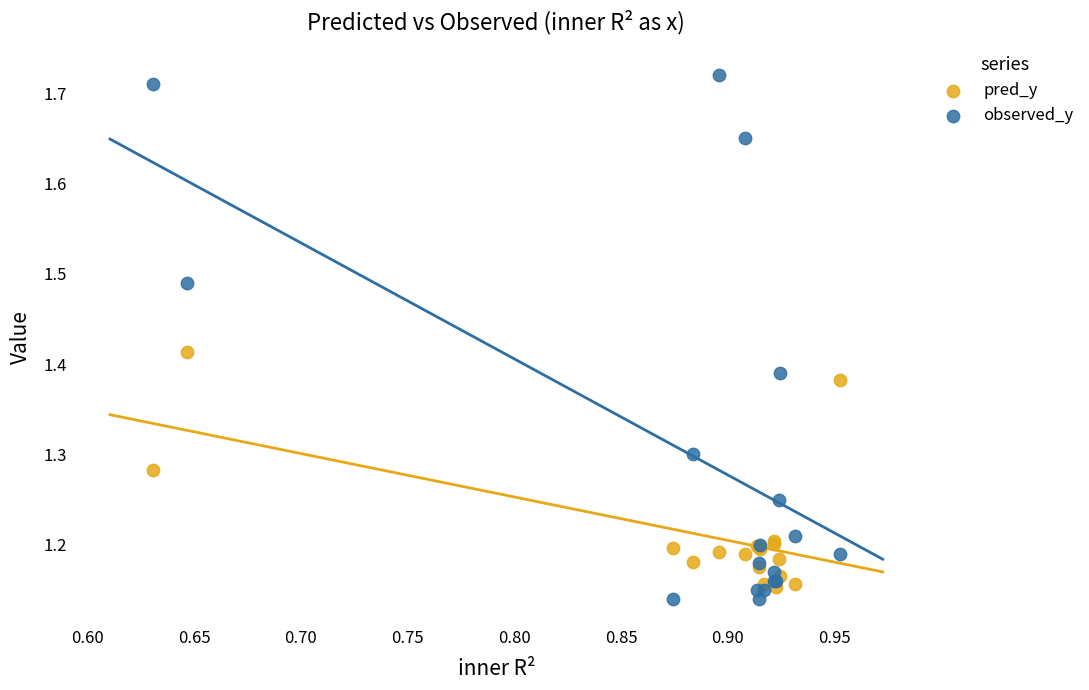

Which series has the widest spread of Y values?

observed_y